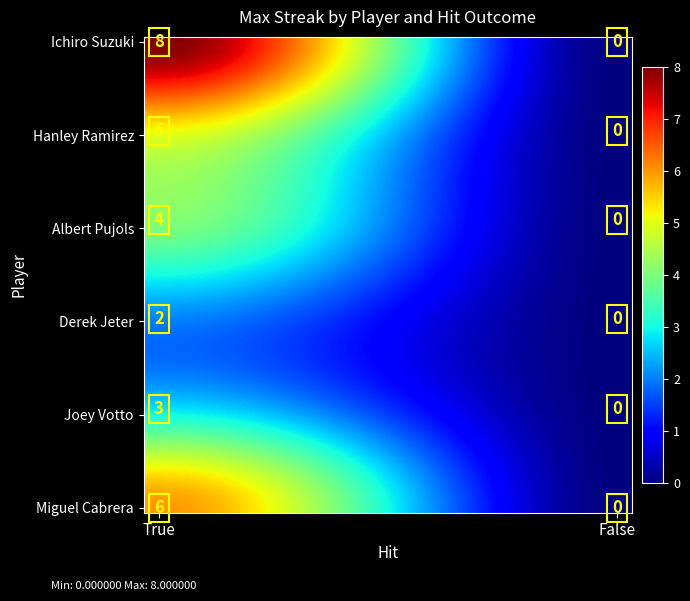

List the series in order of their peak value, highest first.

Ichiro Suzuki, Miguel Cabrera, Hanley Ramirez, Albert Pujols, Joey Votto, Derek Jeter